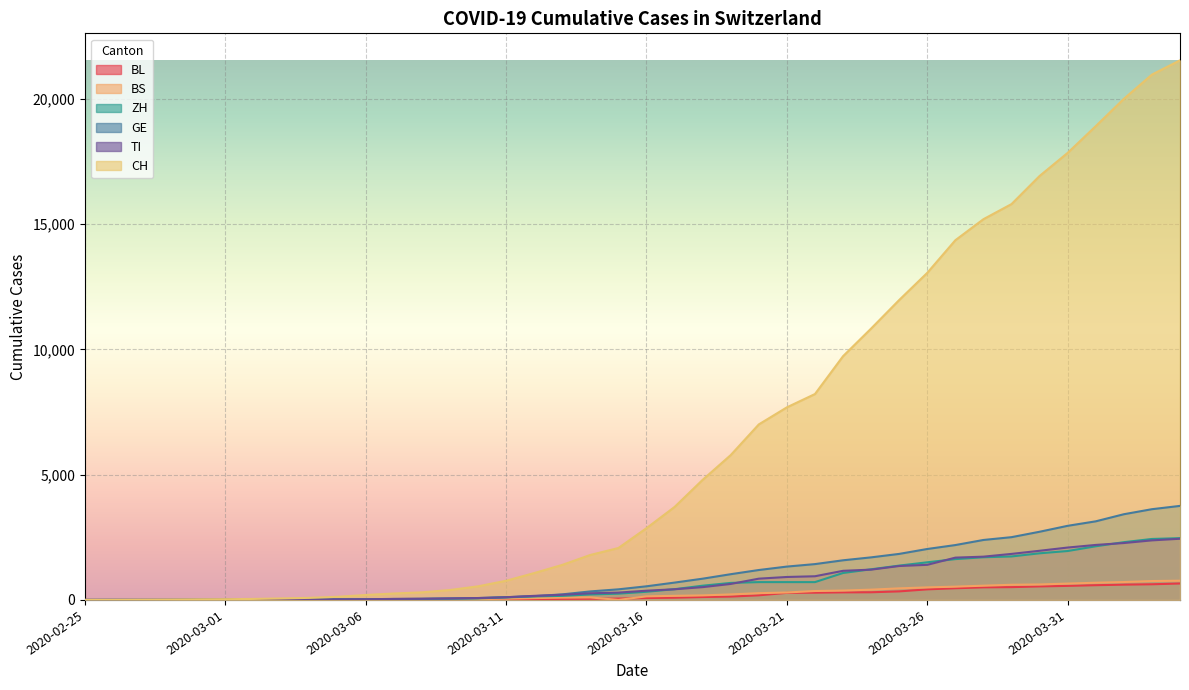

How many lines are shown in the chart?

6